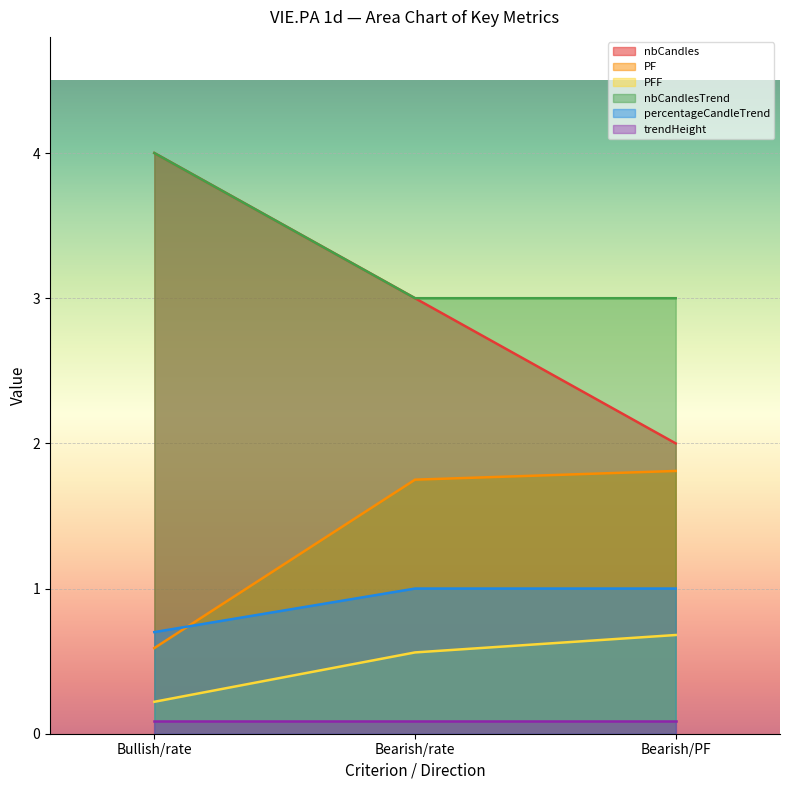

How many lines are shown in the chart?

6